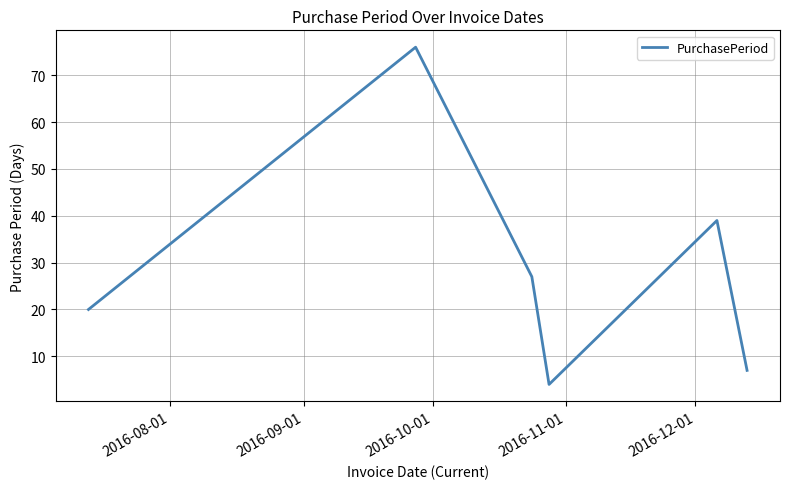

How many interior local peaks (higher than both neighbors) does the data have?

2